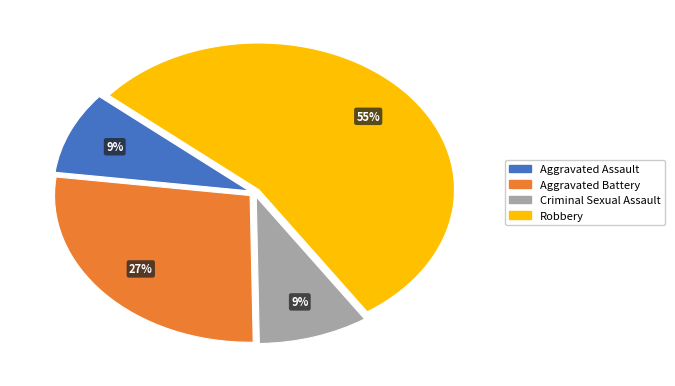

What is the ratio of the value at Criminal Sexual Assault to the value at Robbery?

0.2